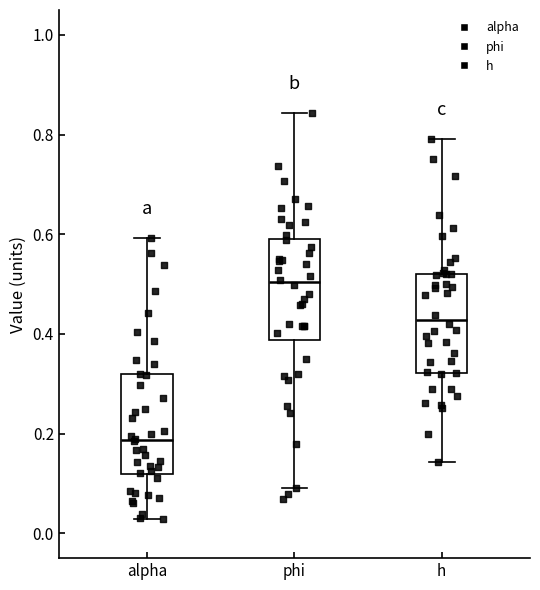

Reading left to right, transcribe this box plot: for each box, give where its median line is, the range the box spans, and where its two whiskers end, as read against the y-axis. The values are not printed on the chart, so give them approximately, as read against the axis.

alpha: median 0.18, box 0.12 to 0.32, whiskers 0.02 to 0.60
phi: median 0.50, box 0.38 to 0.60, whiskers 0.10 to 0.84
h: median 0.42, box 0.32 to 0.52, whiskers 0.14 to 0.80